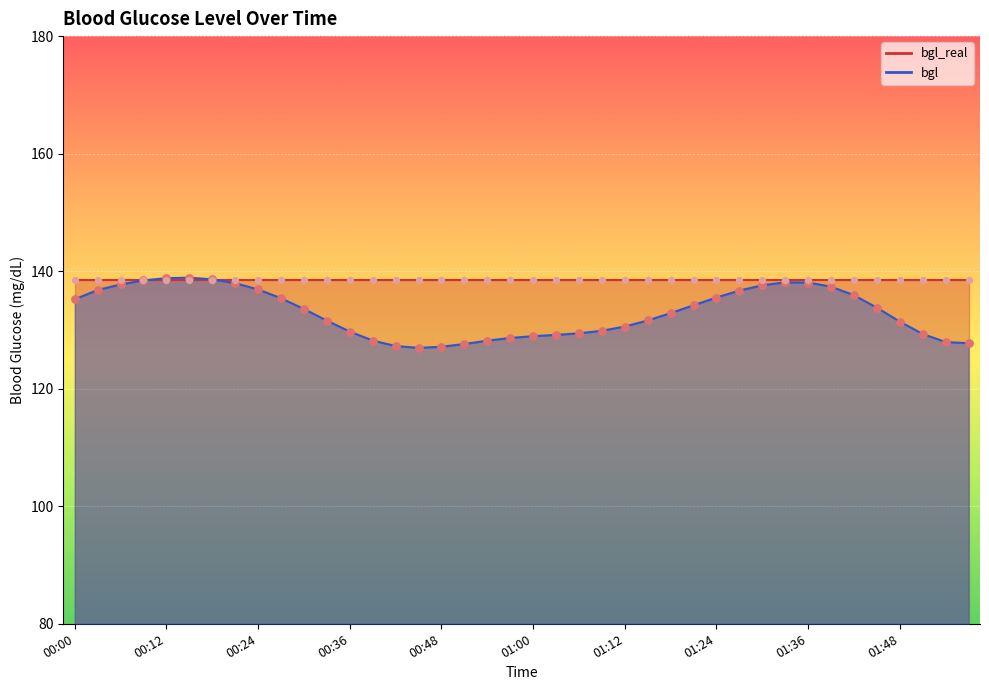

Between 01:00 and 00:54, which is larger?

01:00